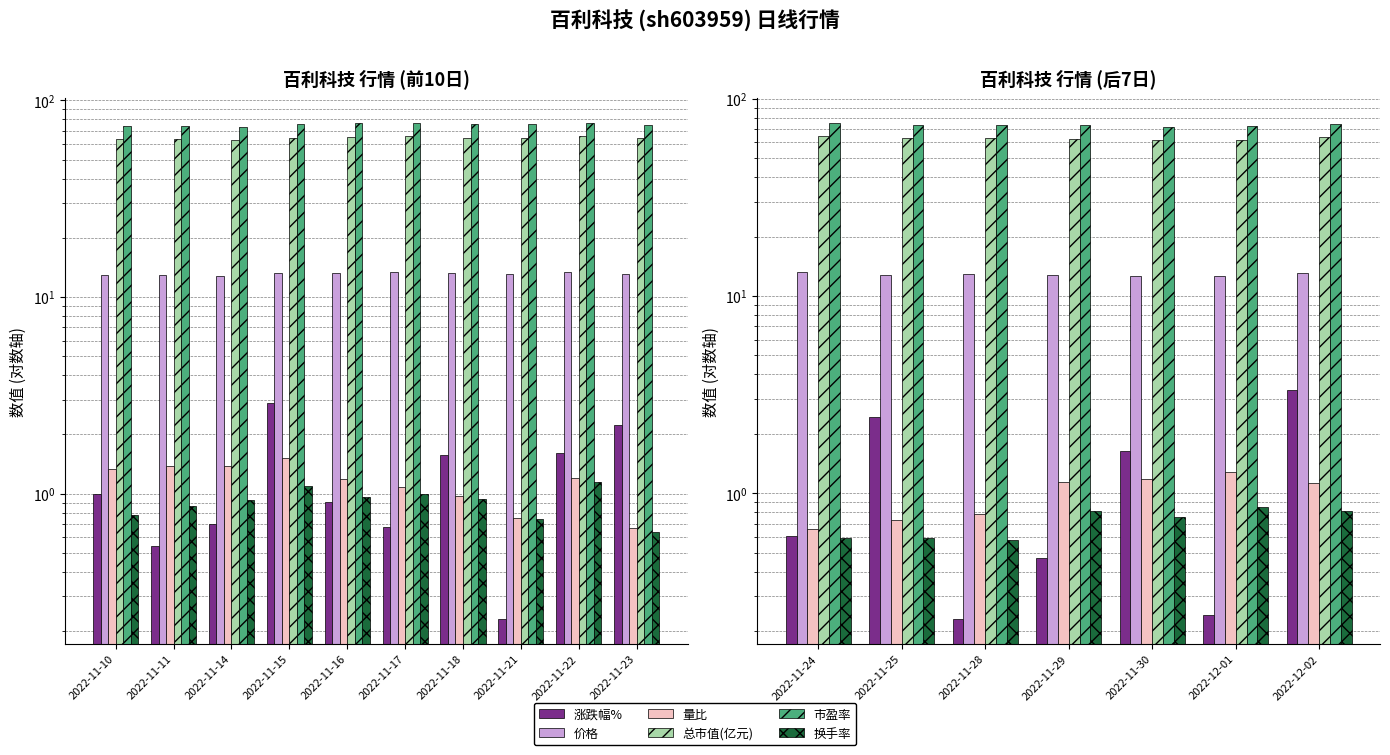

The 市盈率 series shows 73.8 at 2022-11-28. True or false?

True